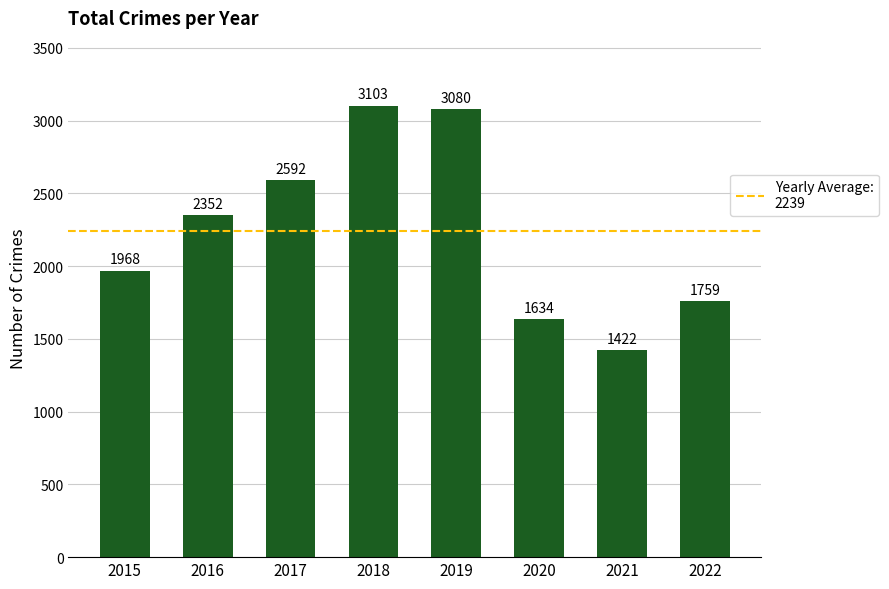

What is the average value?

2239